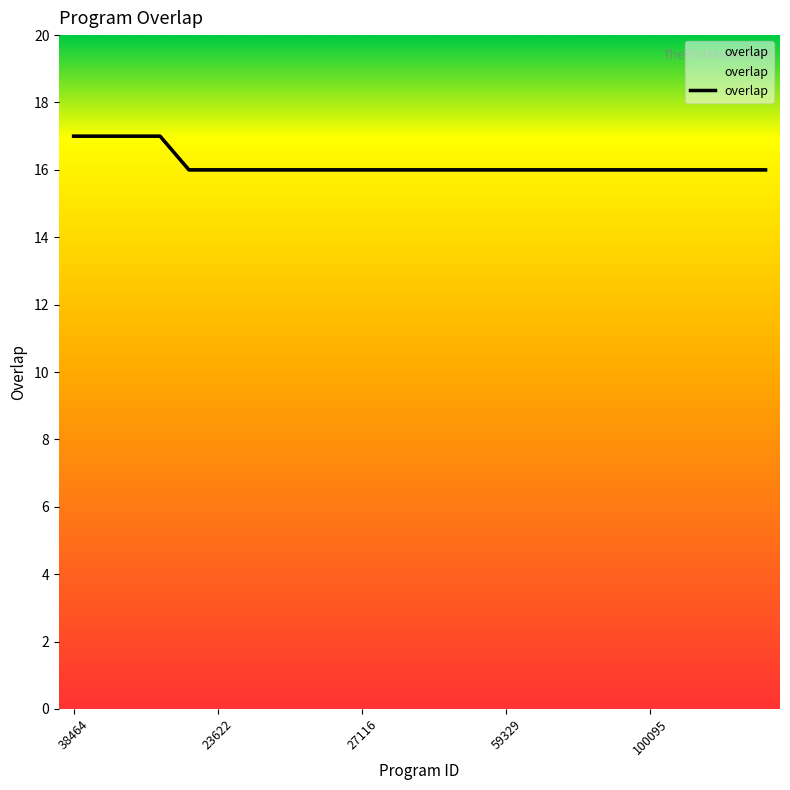

Does the chart display data point markers on the line(s)?

No